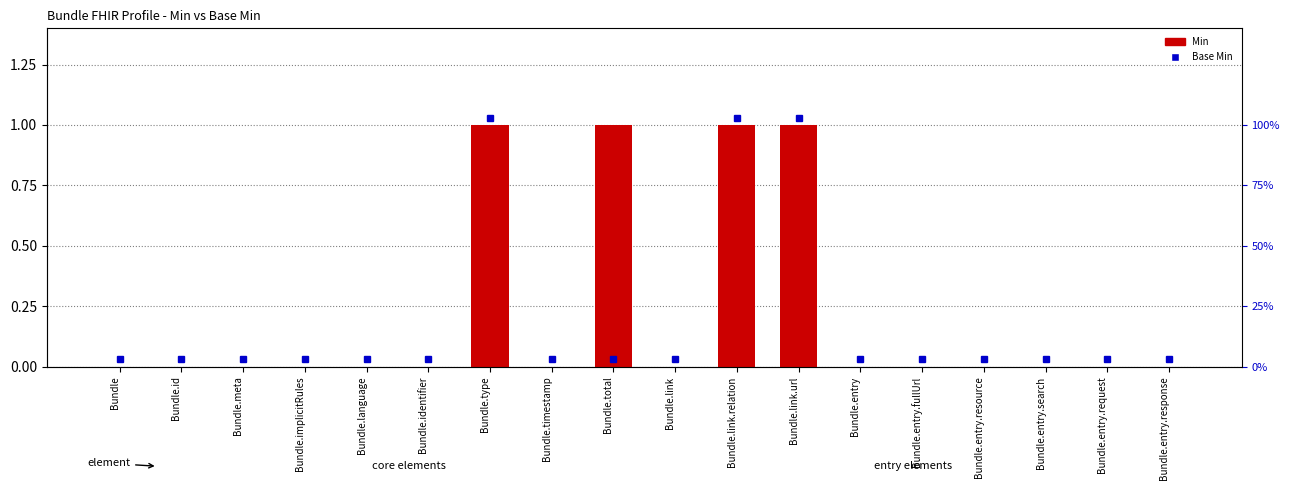

List the labels in order of value, smallest first.

Bundle, Bundle.id, Bundle.meta, Bundle.implicitRules, Bundle.language, Bundle.identifier, Bundle.timestamp, Bundle.link, Bundle.entry, Bundle.entry.fullUrl, Bundle.entry.resource, Bundle.entry.search, Bundle.entry.request, Bundle.entry.response, Bundle.type, Bundle.total, Bundle.link.relation, Bundle.link.url